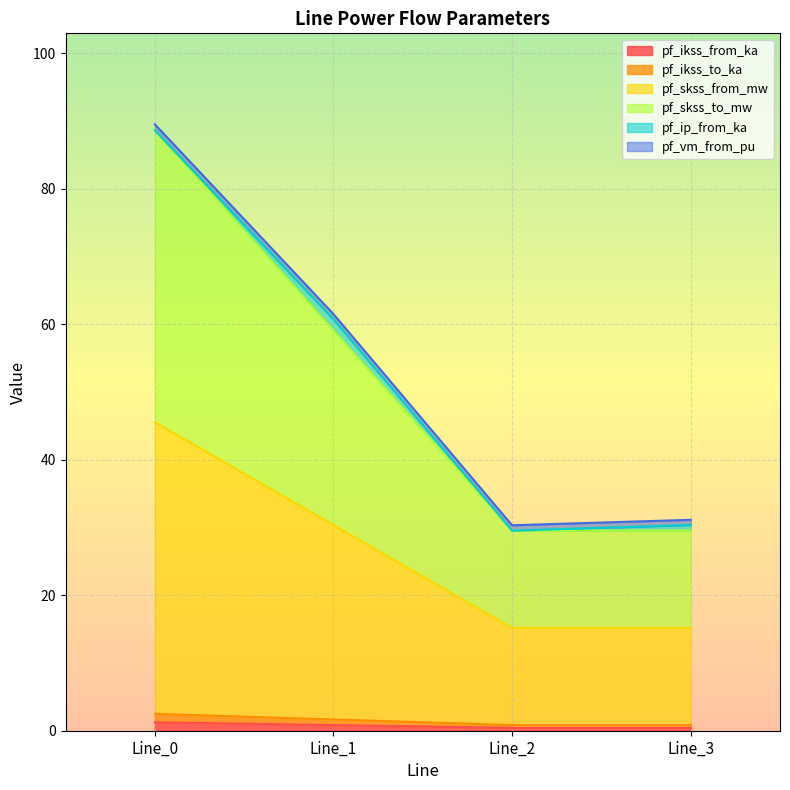

What is the sum of all pf_skss_from_mw values?

106.3